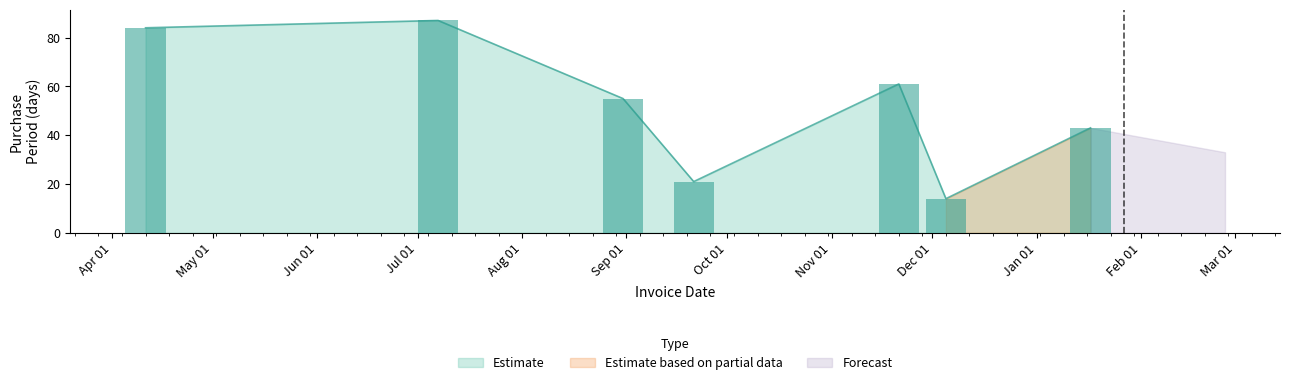

Count the number of values greater than 55.

3